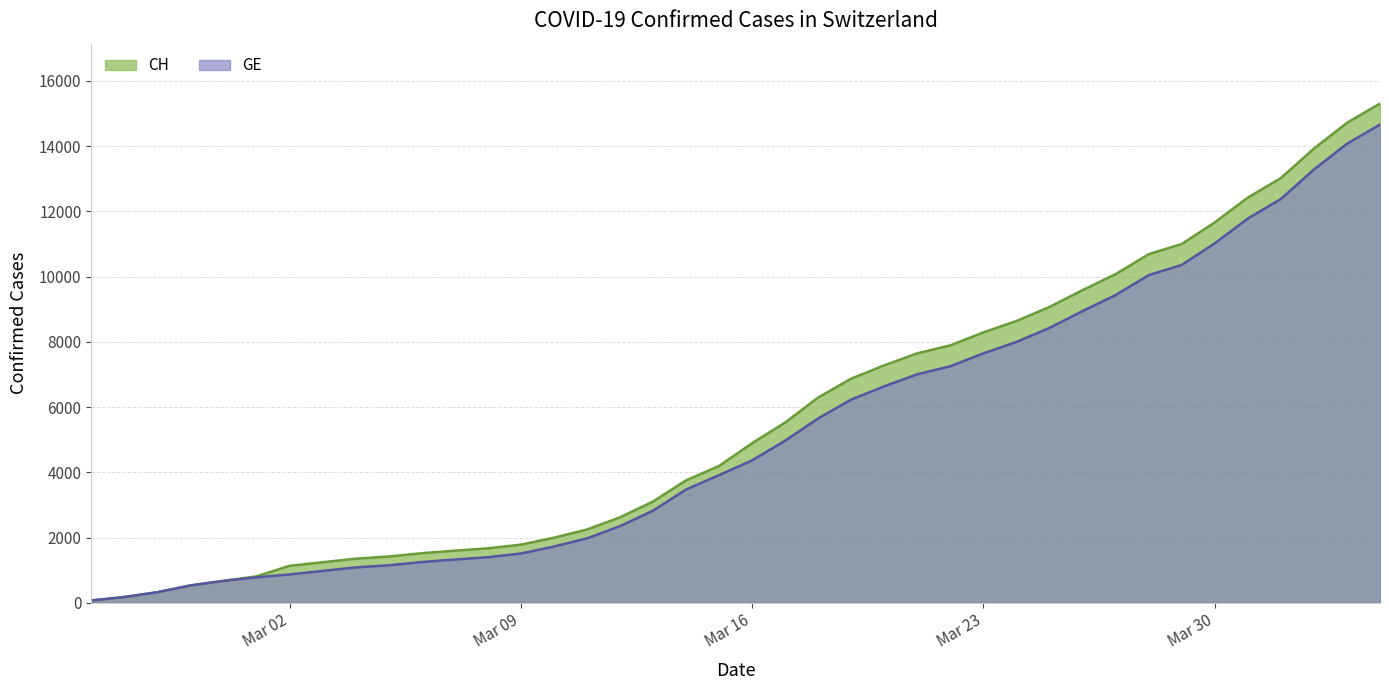

Where does the GE series first go above 4368?

2020-03-17